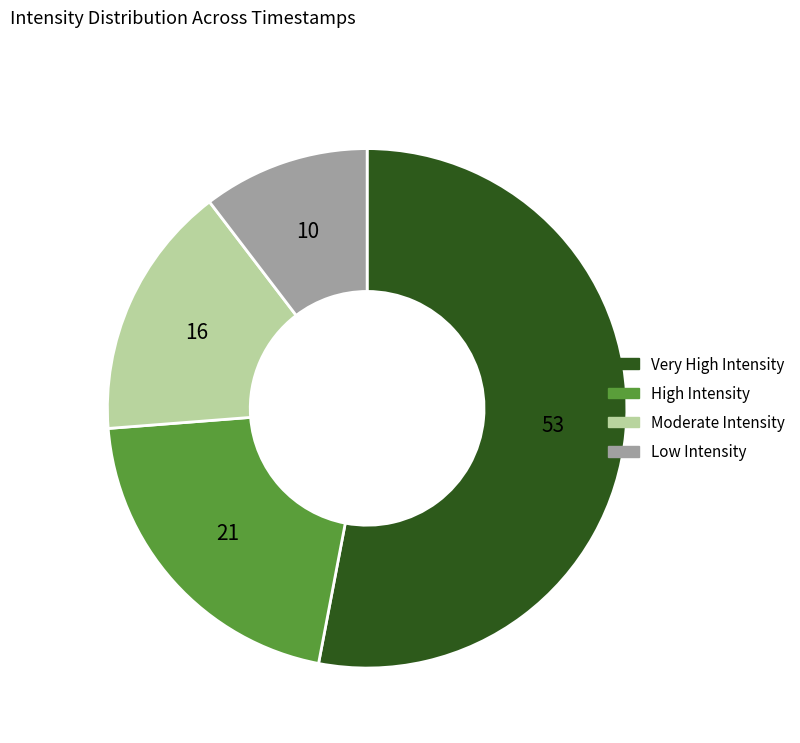

What is the ratio of the value at High Intensity to the value at Moderate Intensity?

1.3